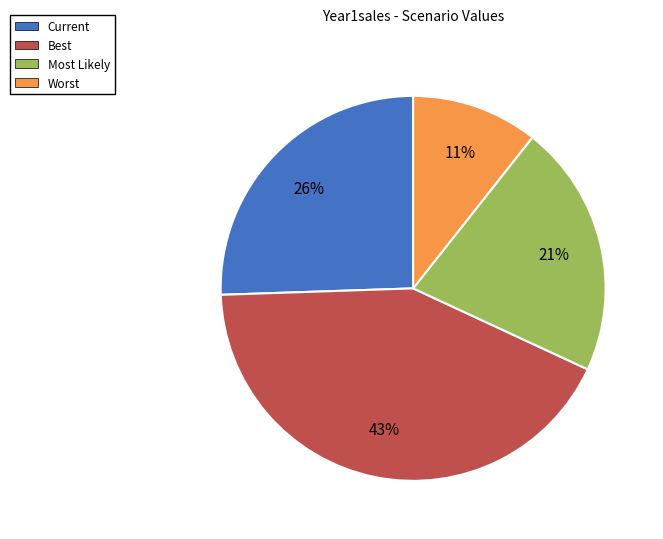

Does any single category account for the majority?

No